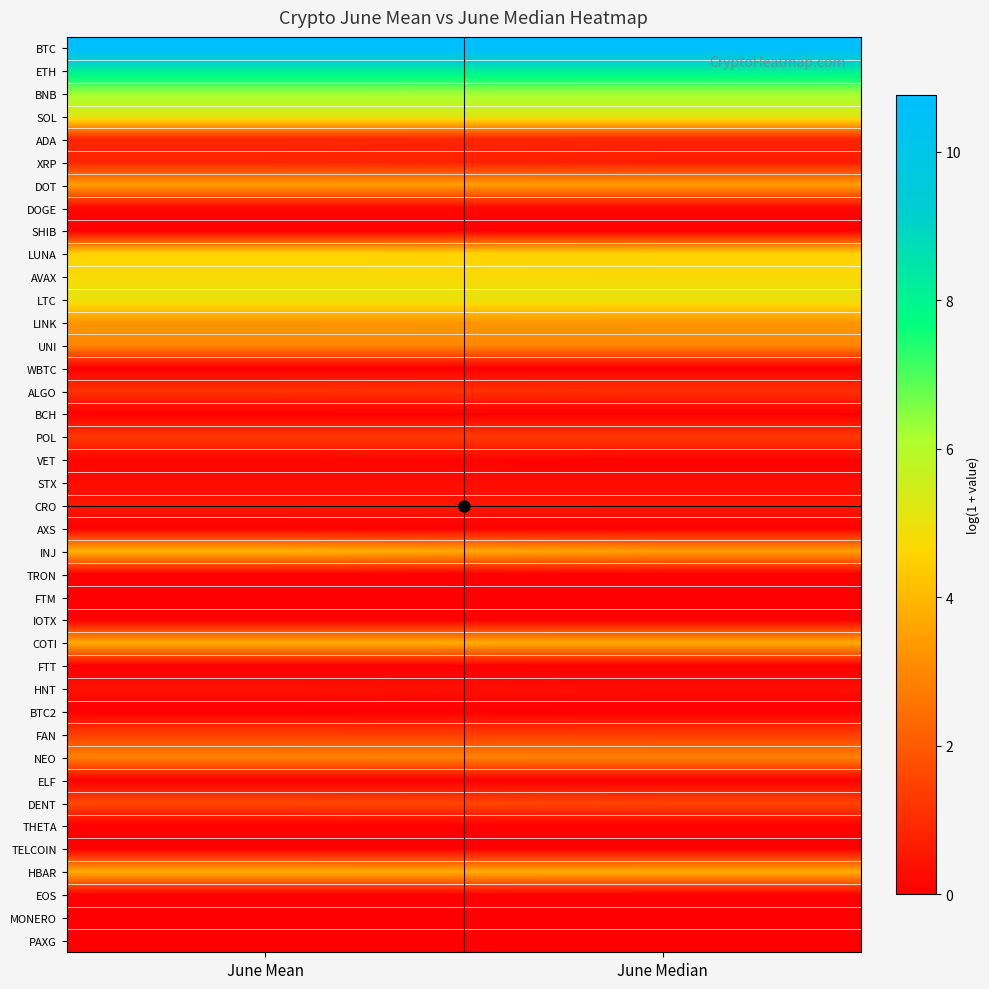

Reading left to right, what are all the values shown in this chart?

BTC: June Mean=10.8	June Median=10.8
ETH: June Mean=8.2	June Median=8.2
BNB: June Mean=6.3	June Median=6.3
SOL: June Mean=5.2	June Median=5.2
ADA: June Mean=0.9	June Median=0.9
XRP: June Mean=0.8	June Median=0.6
DOT: June Mean=3.4	June Median=3.4
DOGE: June Mean=0.2	June Median=0.2
SHIB: June Mean=0.0	June Median=0.0
LUNA: June Mean=4.5	June Median=4.5
AVAX: June Mean=4.7	June Median=4.7
LTC: June Mean=5.0	June Median=5.0
LINK: June Mean=3.3	June Median=3.3
UNI: June Mean=3.0	June Median=3.0
WBTC: June Mean=0.0	June Median=0.0
ALGO: June Mean=1.1	June Median=1.1
BCH: June Mean=0.0	June Median=0.0
POL: June Mean=1.3	June Median=1.3
VET: June Mean=0.1	June Median=0.1
STX: June Mean=0.3	June Median=0.3
CRO: June Mean=0.6	June Median=0.5
AXS: June Mean=0.0	June Median=0.0
INJ: June Mean=3.9	June Median=3.5
TRON: June Mean=0.0	June Median=0.0
FTM: June Mean=0.0	June Median=0.0
IOTX: June Mean=0.0	June Median=0.0
COTI: June Mean=3.8	June Median=3.7
FTT: June Mean=0.0	June Median=0.0
HNT: June Mean=0.4	June Median=0.3
BTC2: June Mean=0.0	June Median=0.0
FAN: June Mean=1.4	June Median=1.4
NEO: June Mean=2.9	June Median=2.9
ELF: June Mean=0.0	June Median=0.0
DENT: June Mean=1.6	June Median=1.5
THETA: June Mean=0.0	June Median=0.0
TELCOIN: June Mean=0.0	June Median=0.0
HBAR: June Mean=3.8	June Median=3.7
EOS: June Mean=0.0	June Median=0.0
MONERO: June Mean=0.0	June Median=0.0
PAXG: June Mean=0.0	June Median=0.0